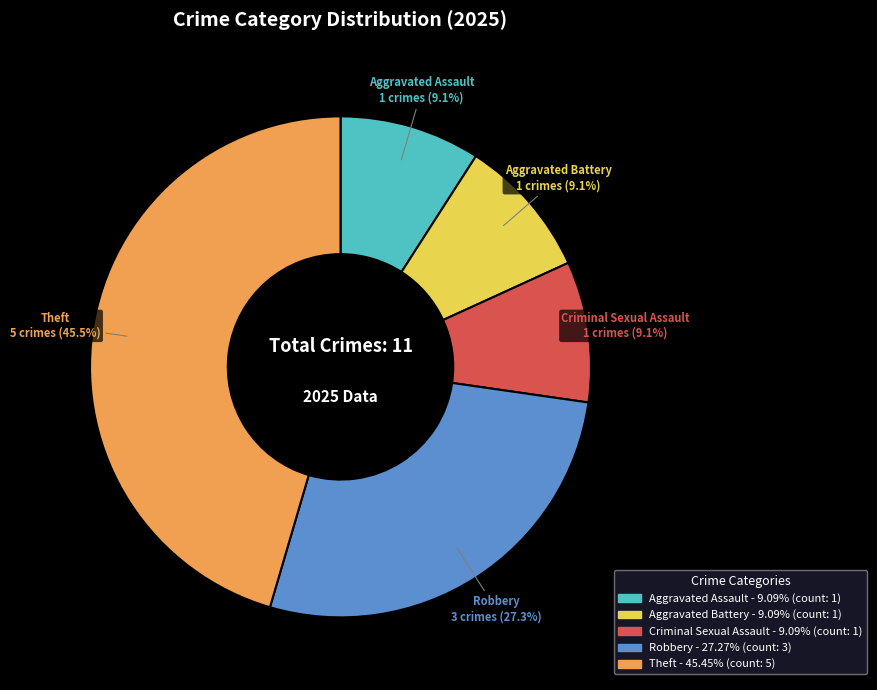

Is there any slice that represents more than half of the pie?

No